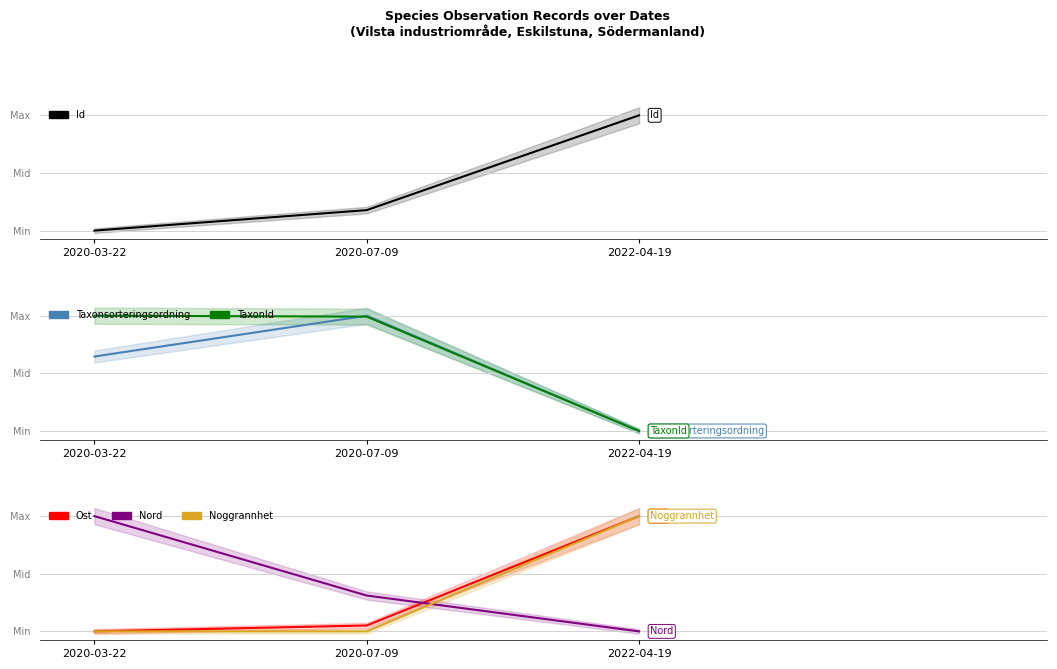

The value of Noggrannhet at 2020-03-22 is 0.0. True or false?

True